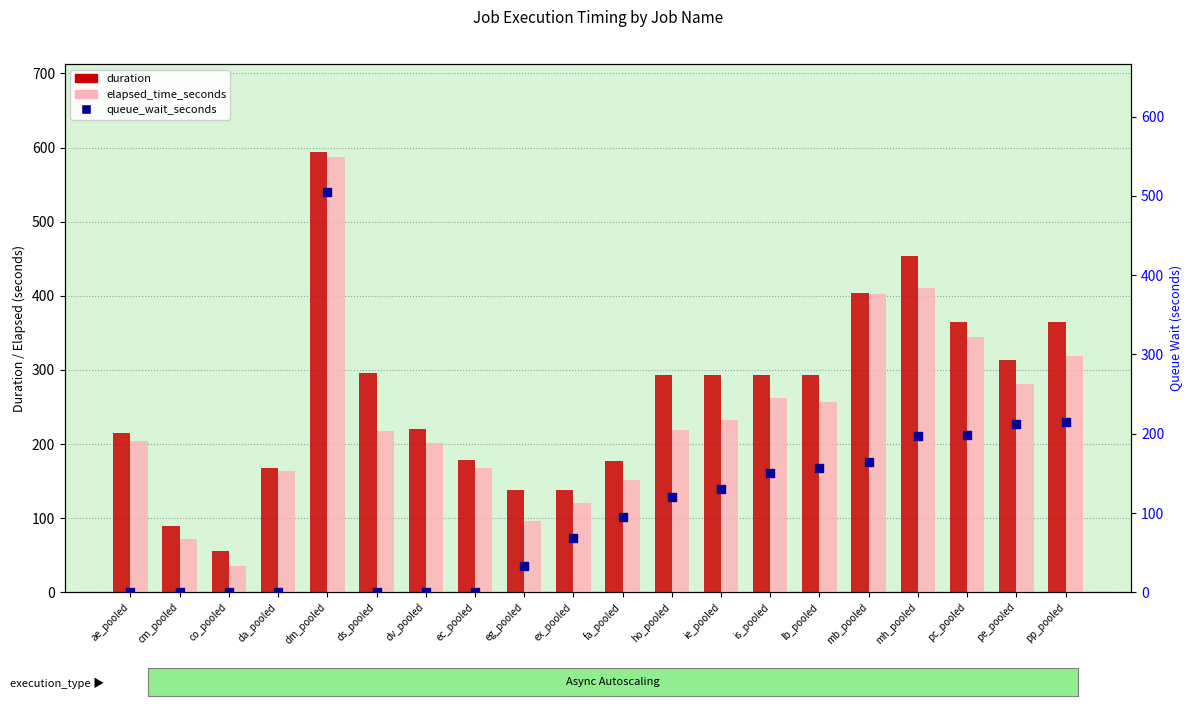

What are all the series names shown in the legend?

duration, elapsed_time_seconds, queue_wait_seconds